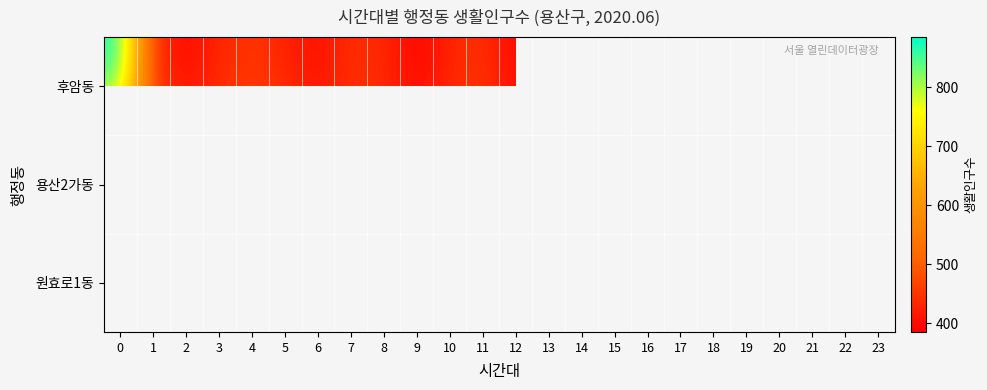

Count the number of data series in this chart.

3